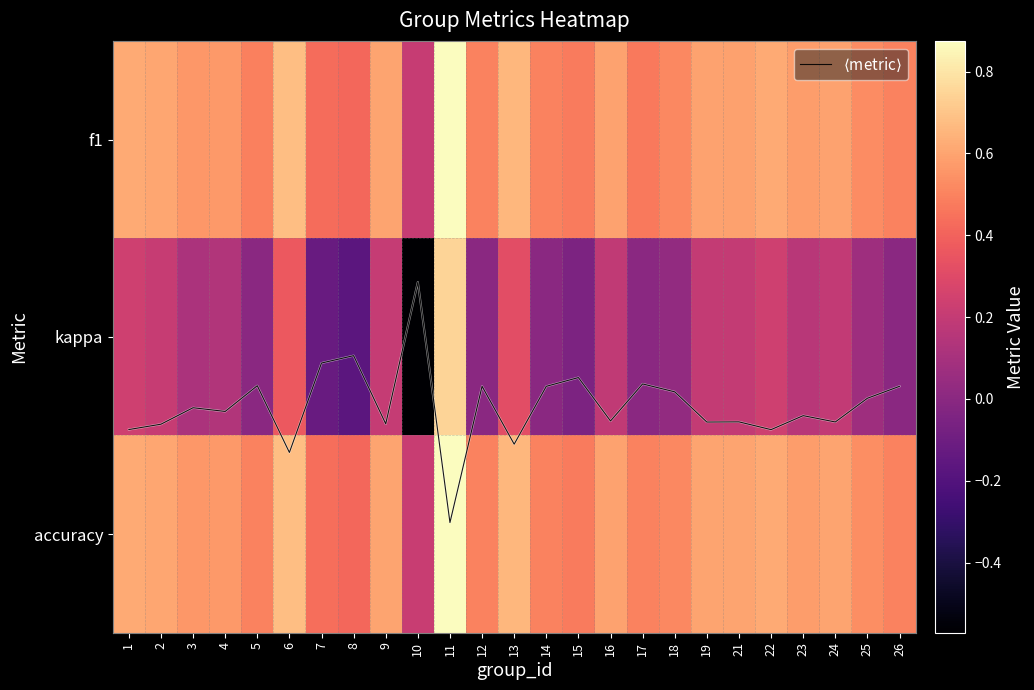

What is the difference between the second highest and minimum values in the kappa series?

0.9